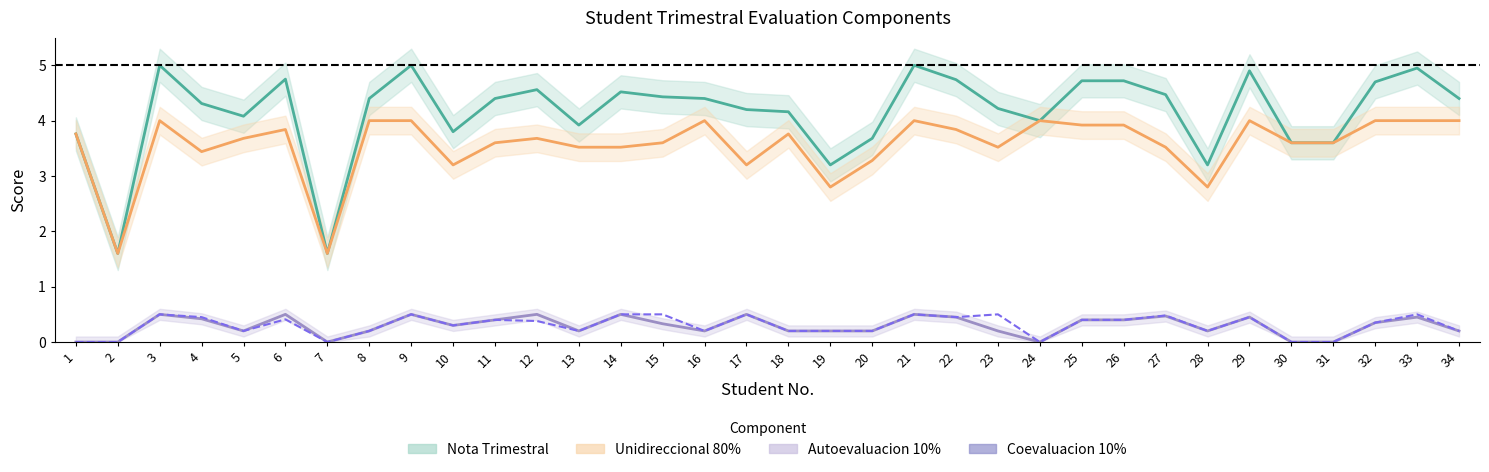

True or false: Unidireccional 80% and Coevaluacion 10% cross at least once.

False